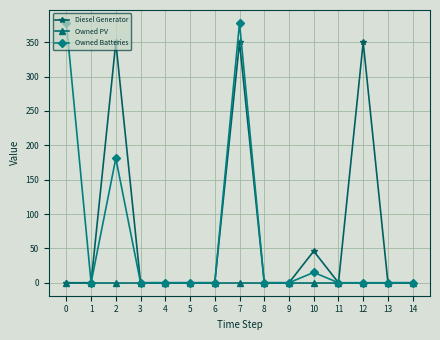

Reading left to right, extract all data points from this chart.

Diesel Generator: 0=0	1=0	2=350	3=0	4=0	5=0	6=0	7=350	8=0	9=0	10=46	11=0	12=350	13=0	14=0
Owned PV: 0=0	1=0	2=0	3=0	4=0	5=0	6=0	7=0	8=0	9=0	10=0	11=0	12=0	13=0	14=0
Owned Batteries: 0=378	1=0	2=181	3=0	4=0	5=0	6=0	7=378	8=0	9=0	10=15	11=0	12=0	13=0	14=0